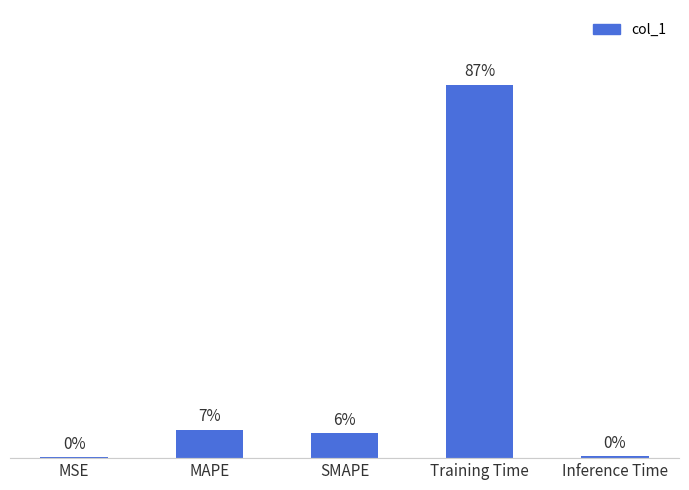

Which label corresponds to the largest value in the chart?

Training Time